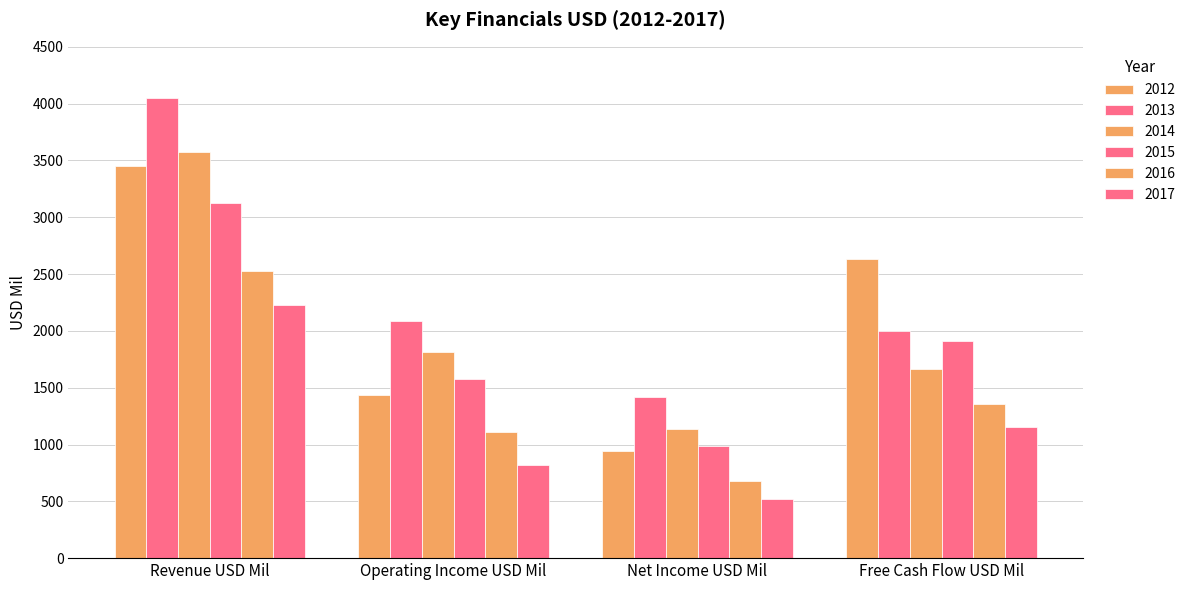

How many 2016 values are between 1108 and 2524?

3